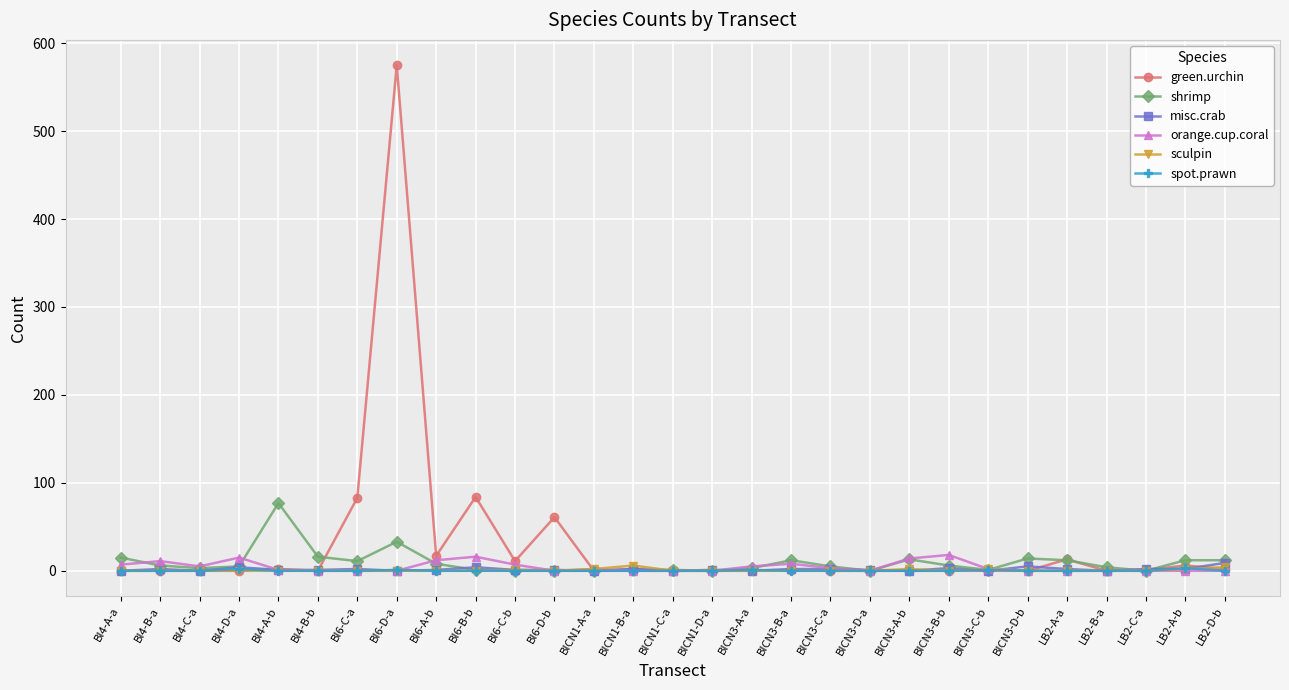

Between BI4-A-b and BICN3-D-b, which series saw the biggest shift?

shrimp